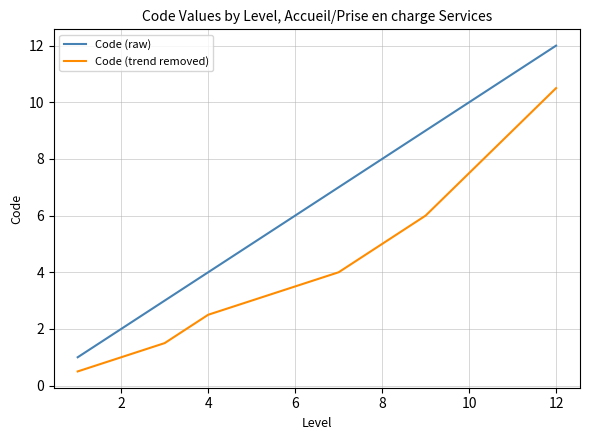

True or false: Code (raw) and Code (trend removed) cross at least once.

False